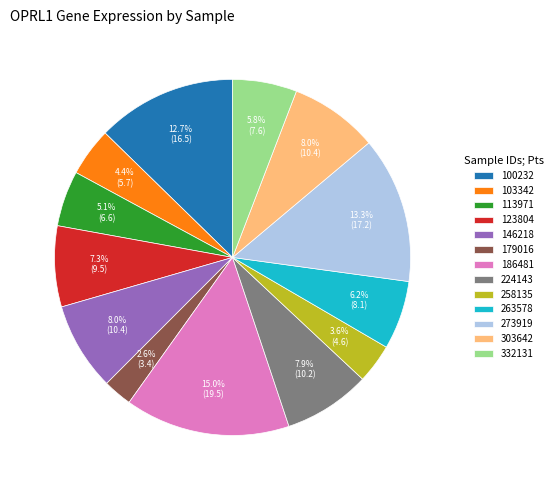

True or false: 303642 accounts for 15% of the total.

False